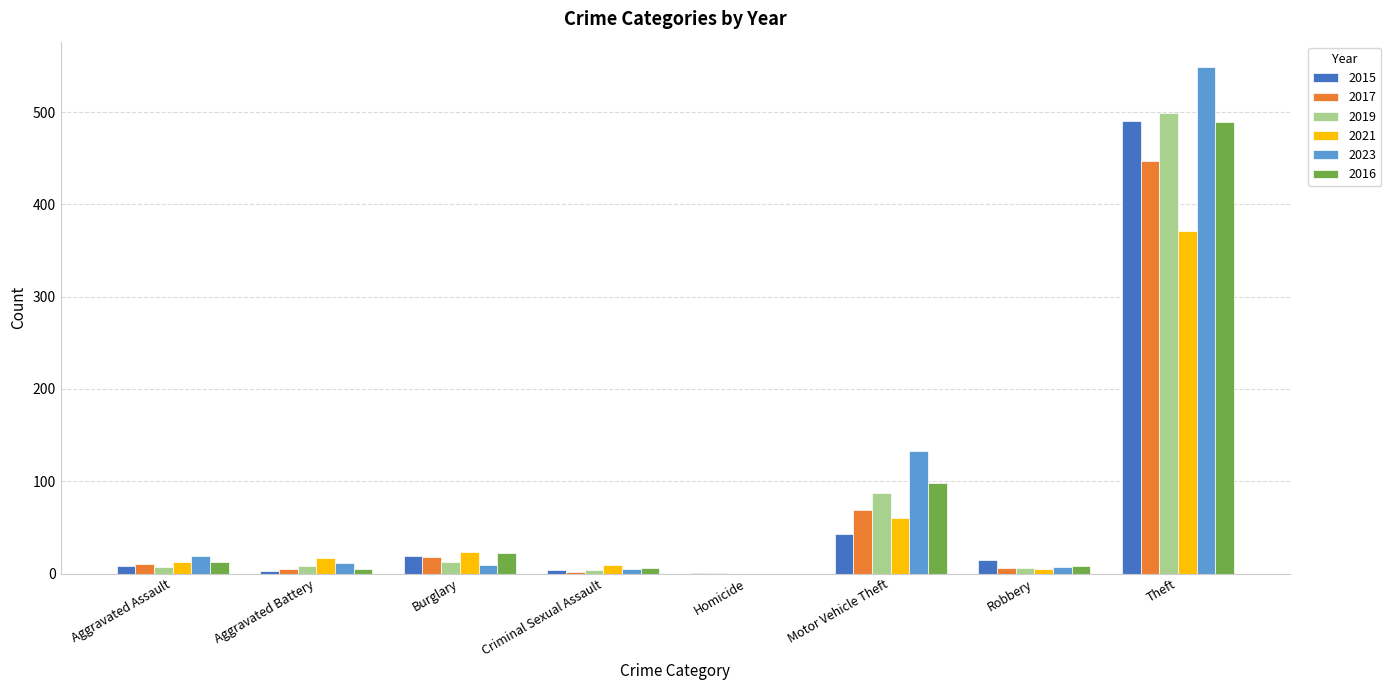

Where does the 2015 series first go above 15?

Burglary